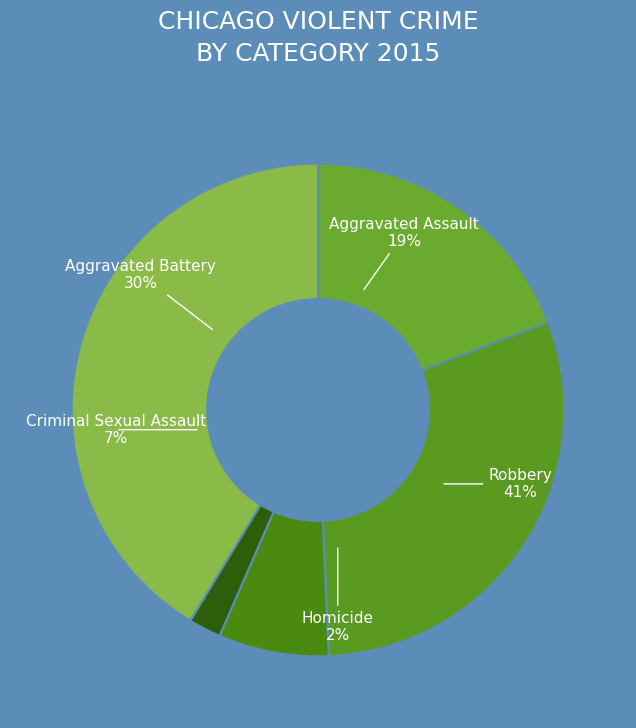

How many slices are in this pie chart?

5